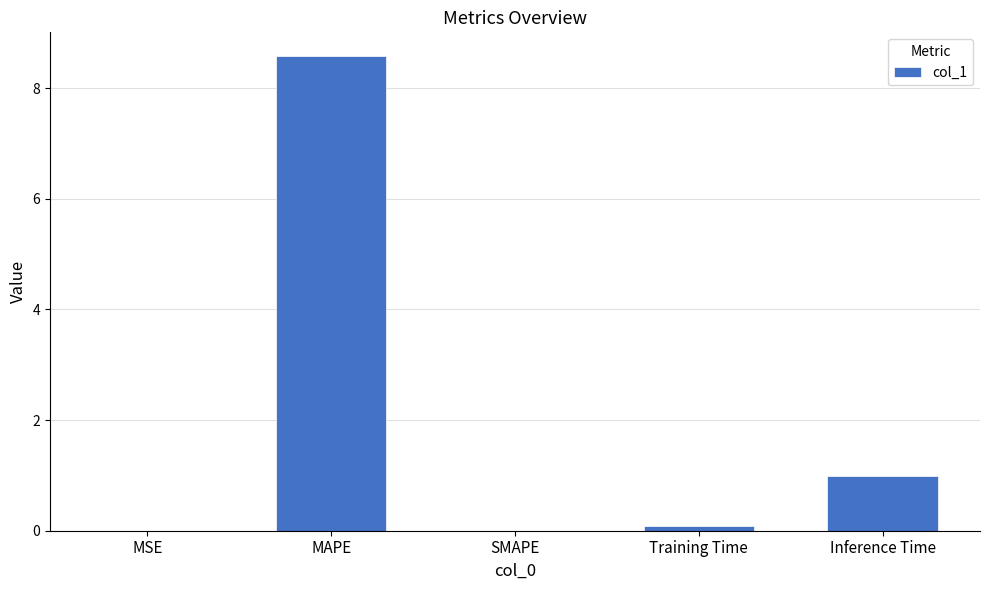

What is the sum of all values?

9.7